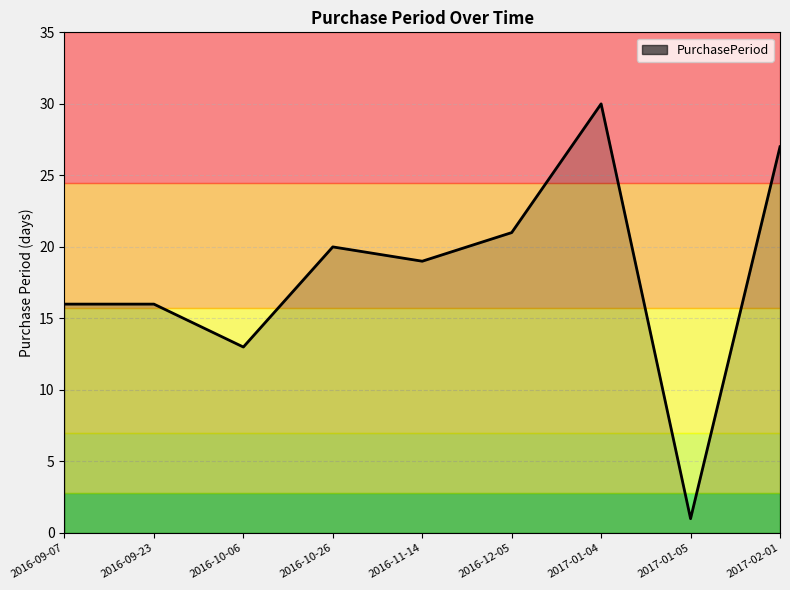

What is the difference between the maximum and minimum values?

29